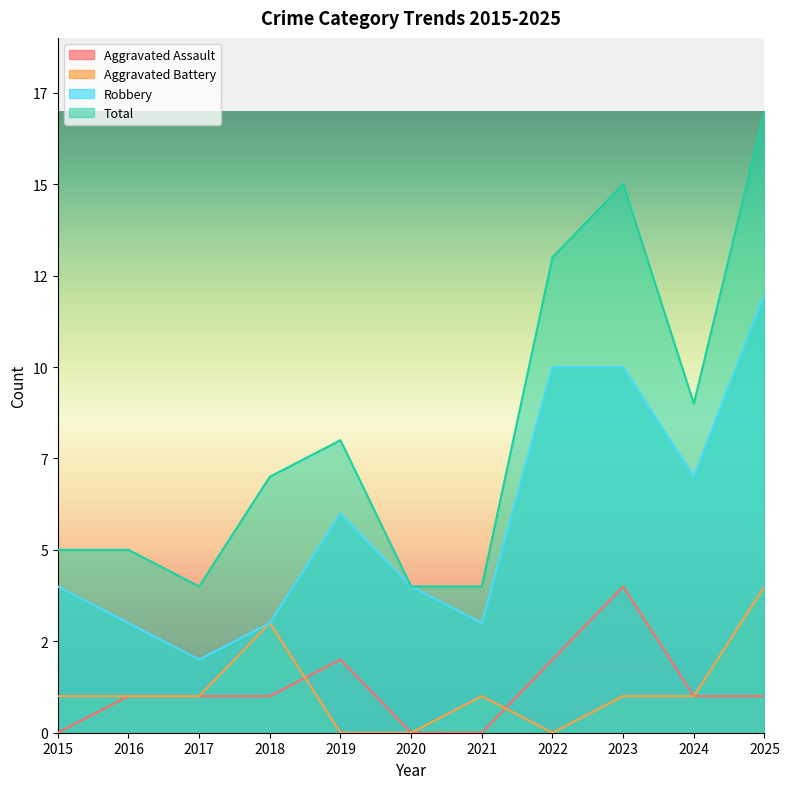

What value does the Total series have at 2018?

7